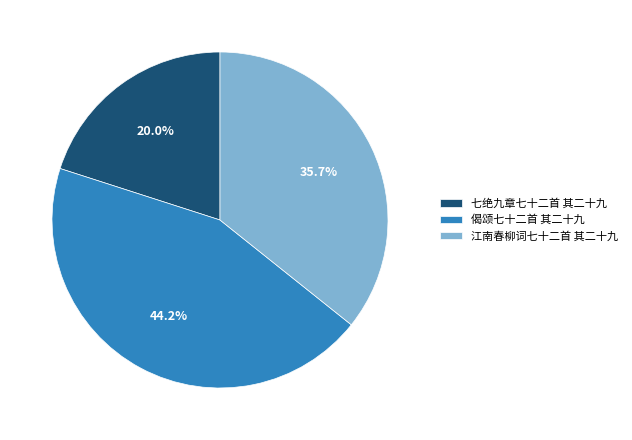

Count the number of slices in the pie.

3